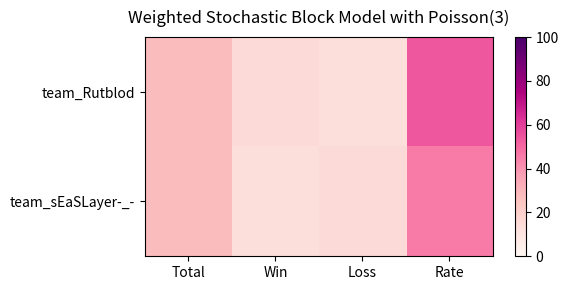

Rank the series by their average value, from highest to lowest.

team_Rutblod, team_sEaSLayer-_-